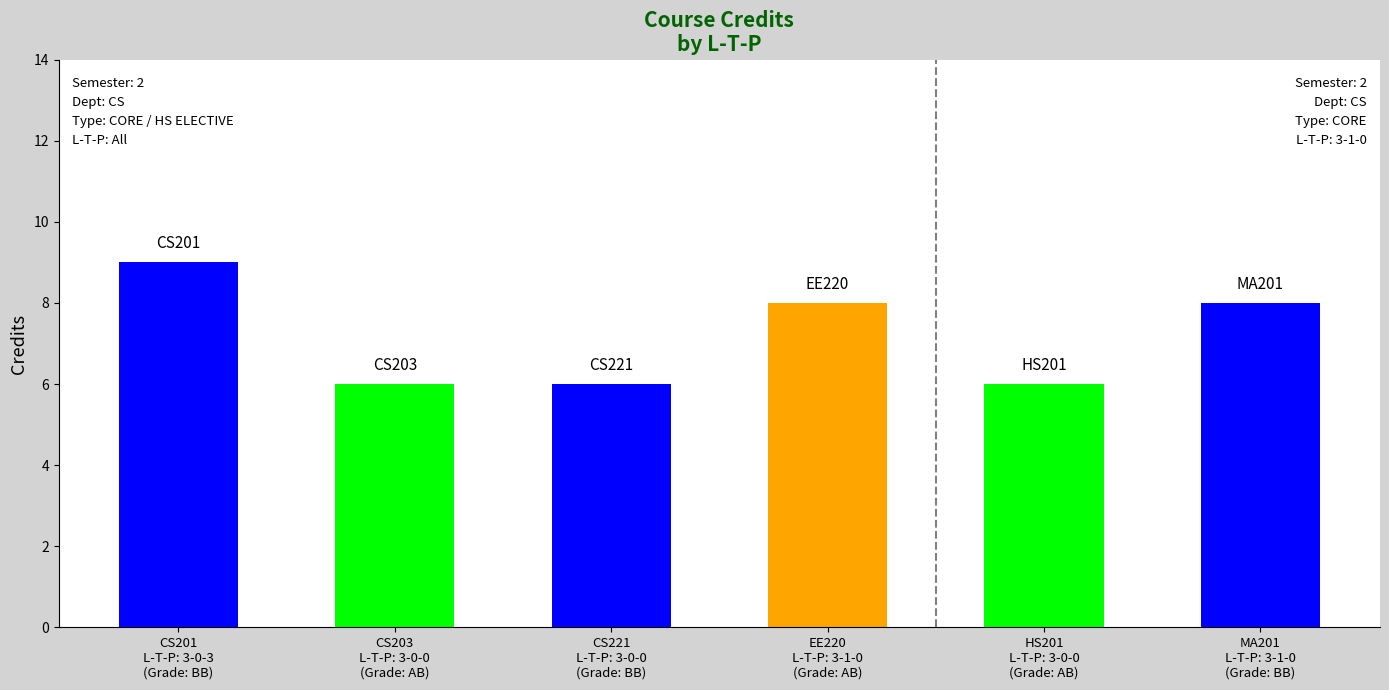

What is the maximum value shown in the chart?

9